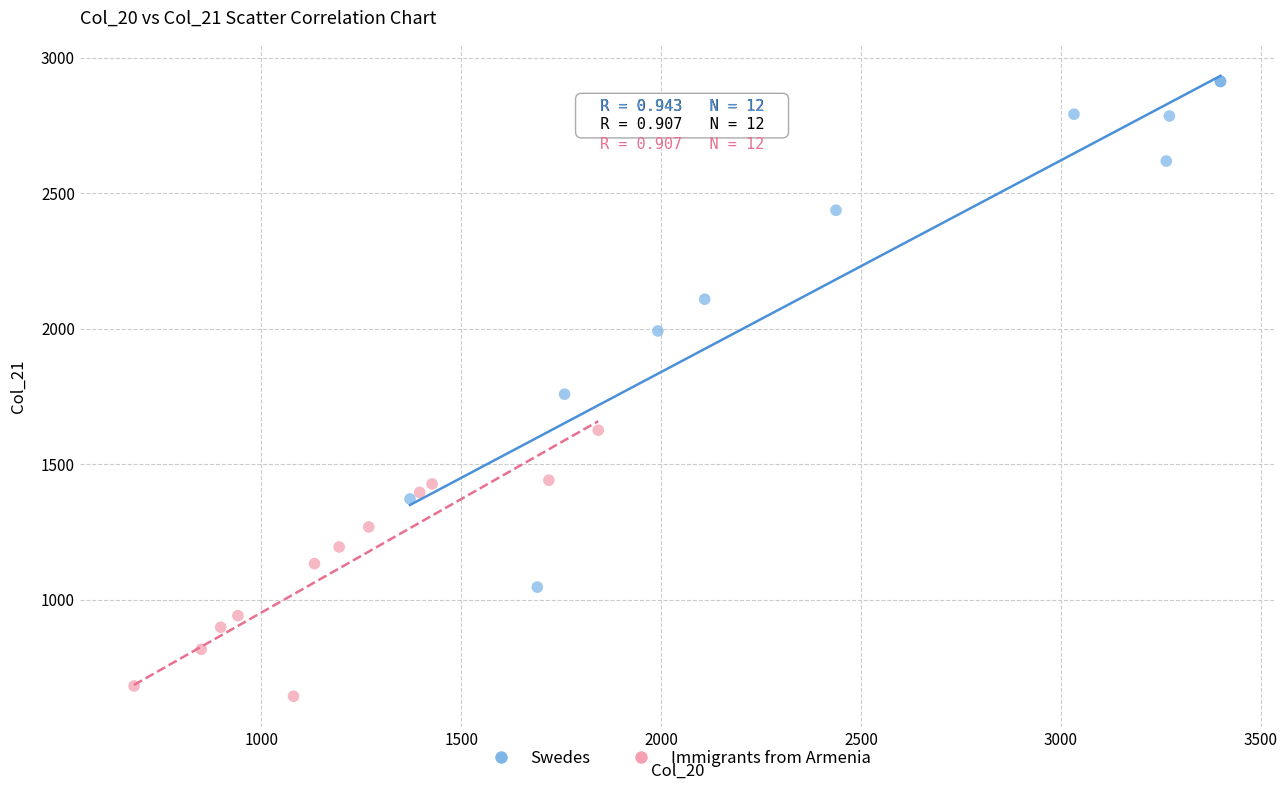

What are all the series names shown in the legend?

Swedes, Immigrants from Armenia